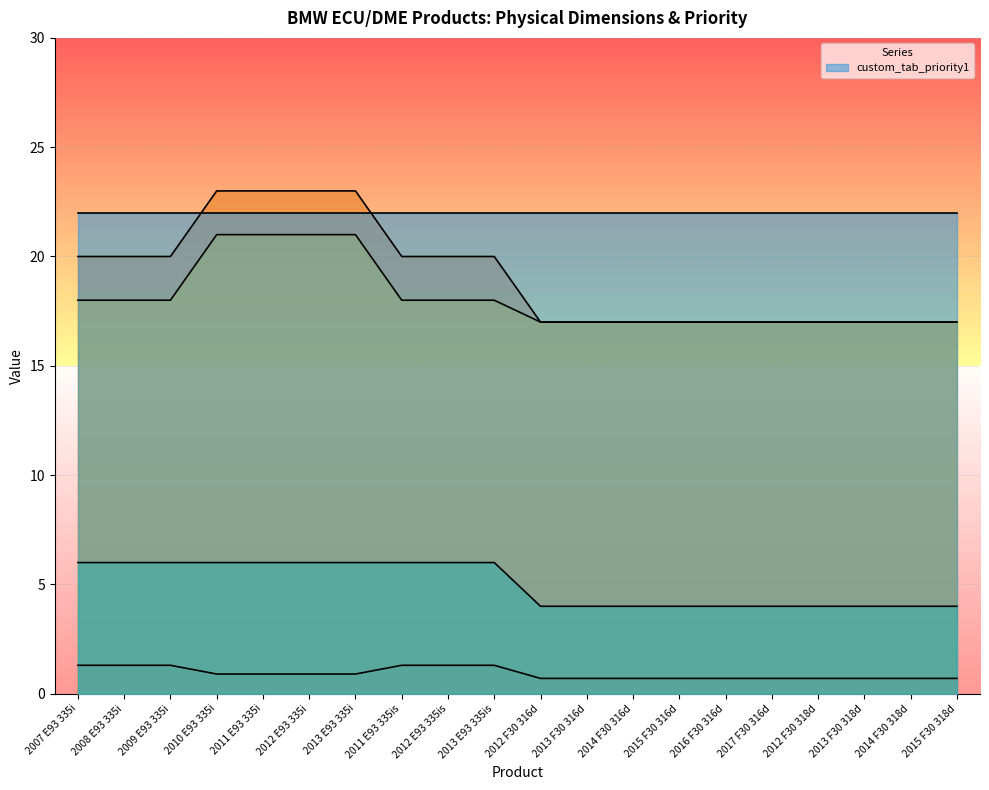

Which series has the largest total across all categories?

_length